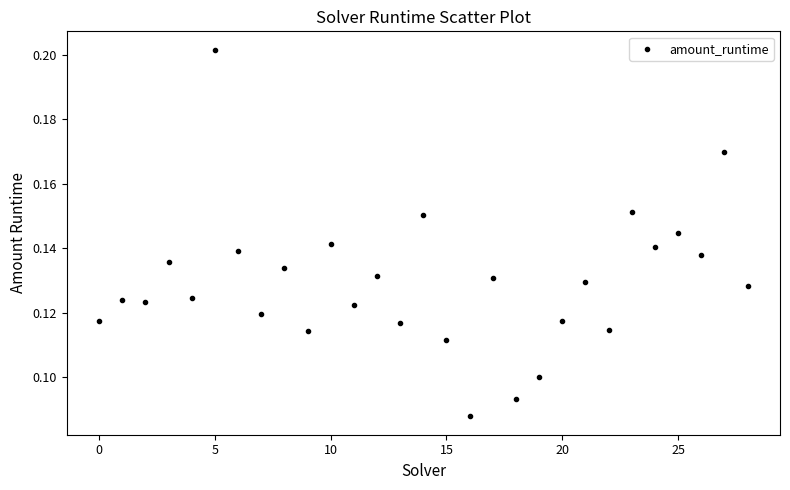

How many points are shown in the scatter plot?

29